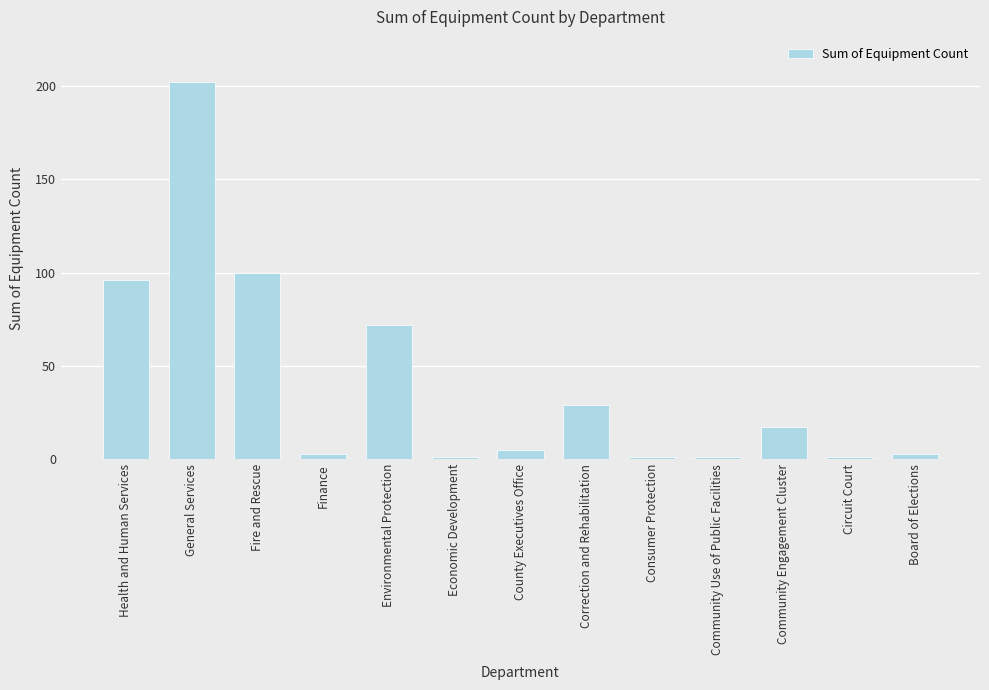

What is the difference between the maximum and minimum values?

201